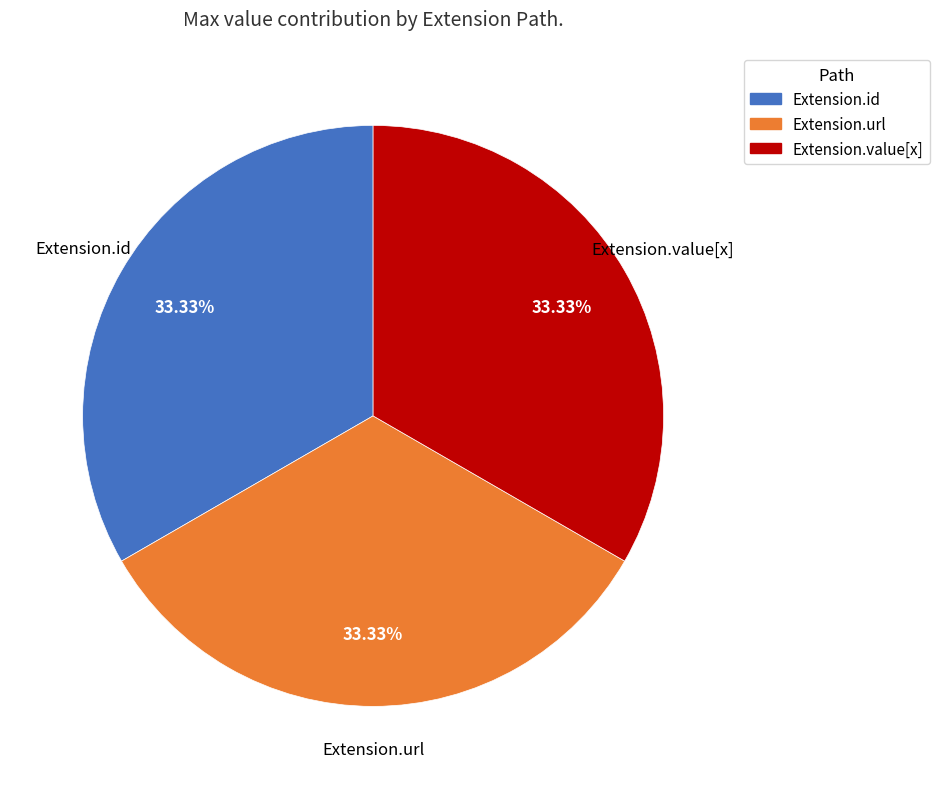

How much of the chart is everything except Extension.value[x]?

66.7%